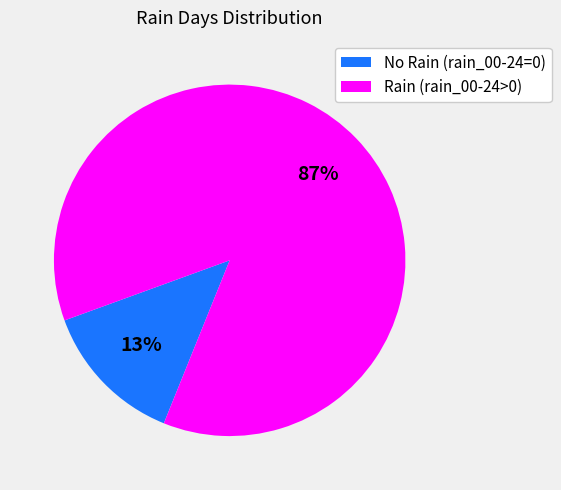

What percentage is the Rain (rain_00-24>0) slice, to the nearest percent?

87%